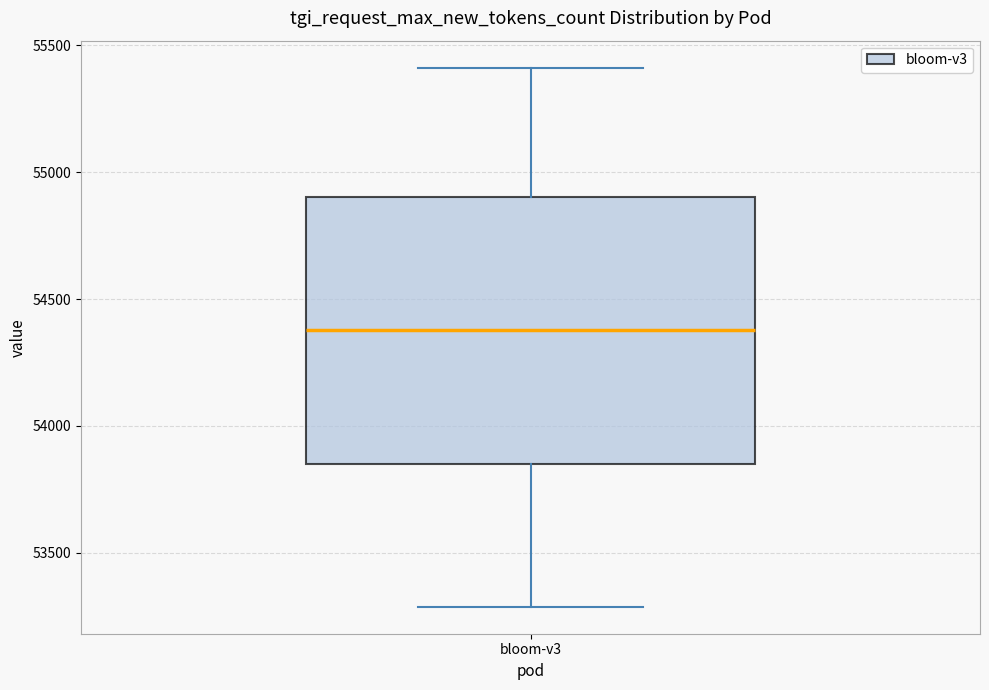

Read this box plot against the y-axis: the position of the median line, the range covered by the box, and the ends of both whiskers. The values are not printed on the chart, so give them approximately, as read against the axis.

median 54400, box 53850 to 54900, whiskers 53300 to 55400